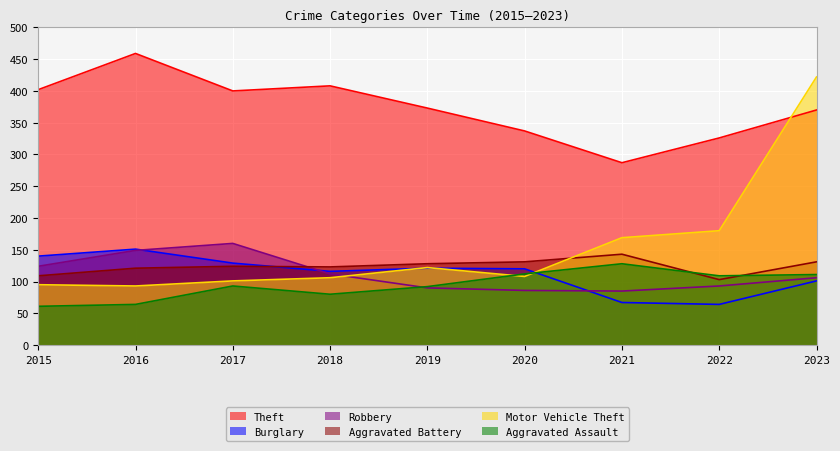

How many lines are shown in the chart?

6